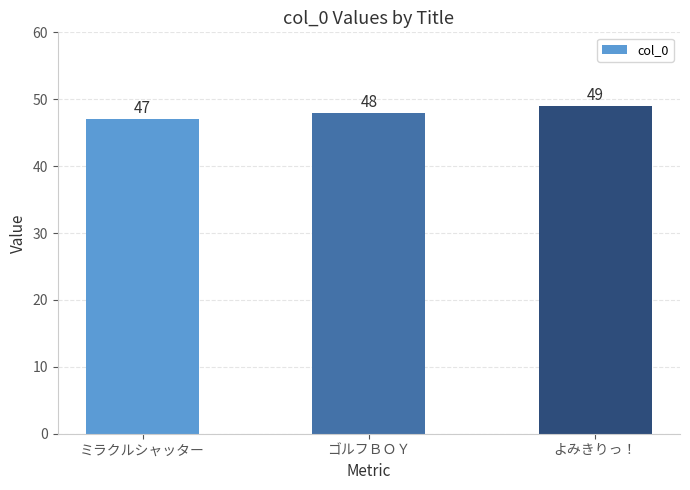

What is the greatest value displayed?

49